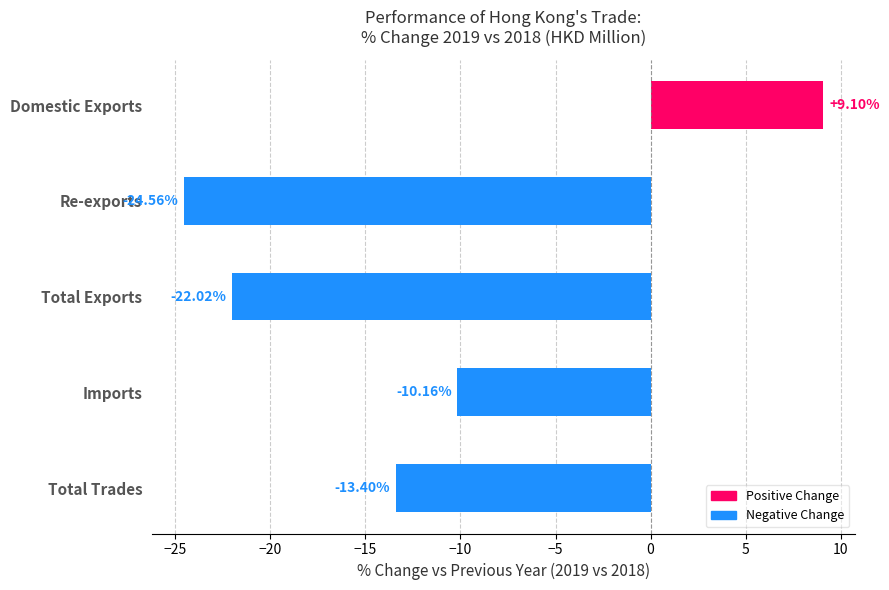

What is the change in value from Imports to Total Exports?

-11.9